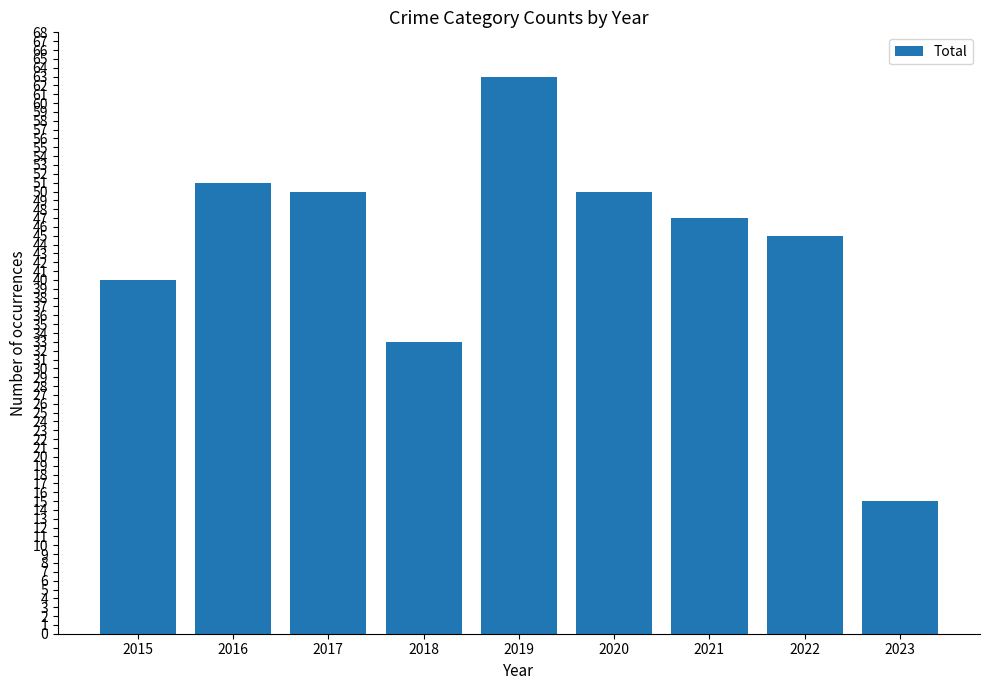

Reading left to right, what are all the values shown in this chart?

2015=40	2016=51	2017=50	2018=33	2019=63	2020=50	2021=47	2022=45	2023=15